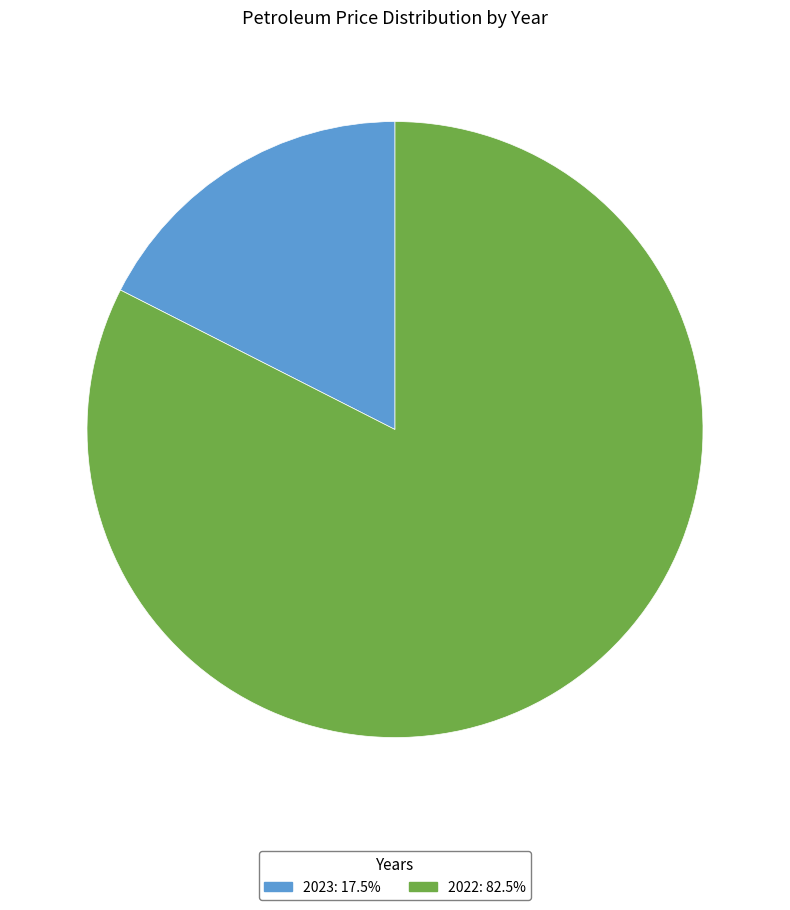

Does any single category account for the majority?

Yes